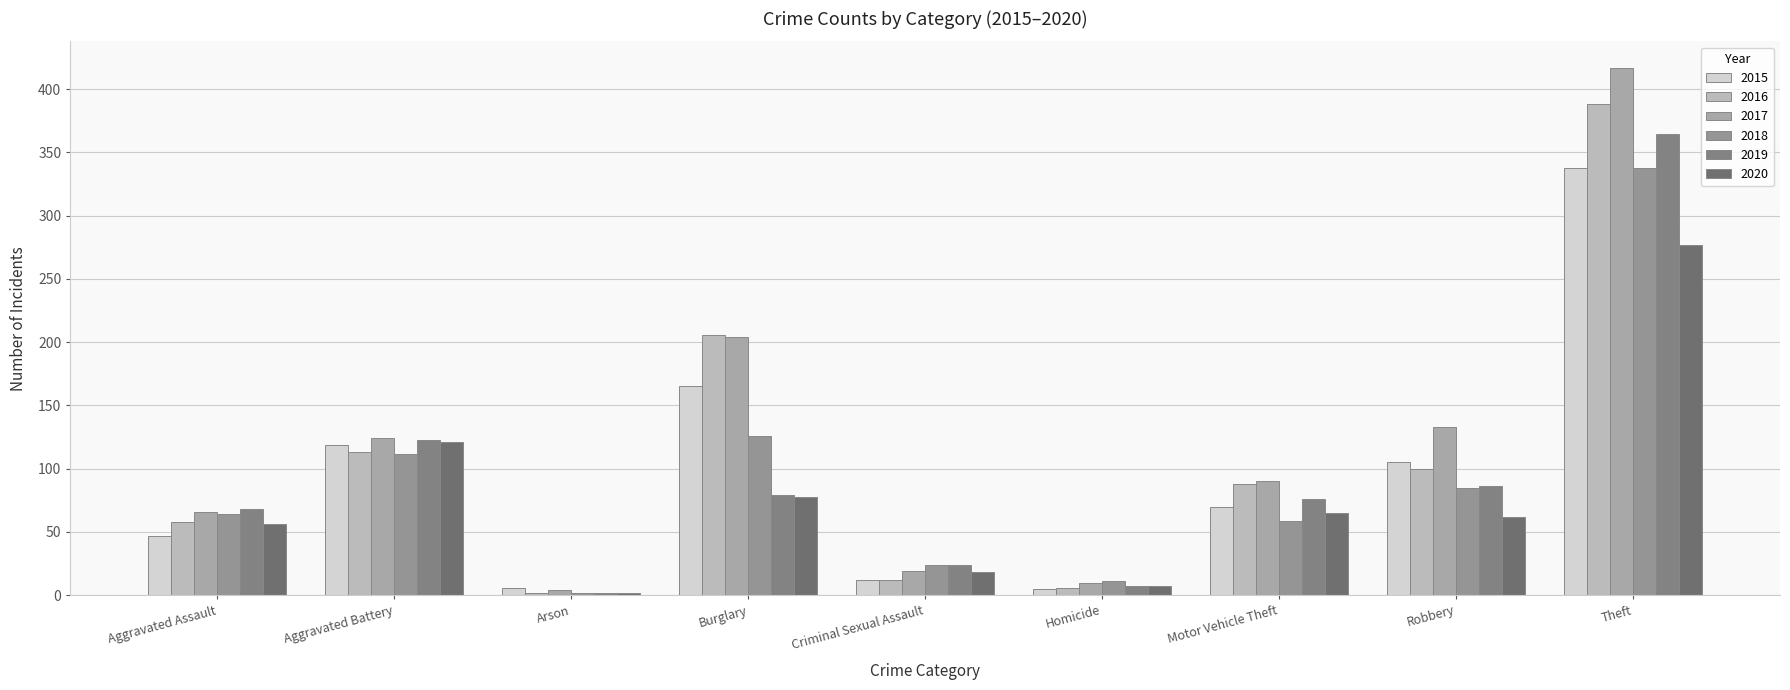

Rank the categories by 2020 value from highest to lowest.

Theft, Aggravated Battery, Burglary, Motor Vehicle Theft, Robbery, Aggravated Assault, Criminal Sexual Assault, Homicide, Arson